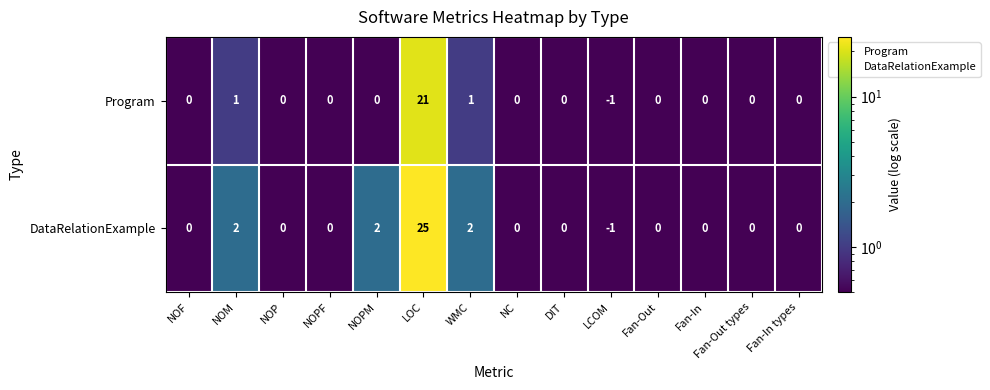

Which series has the widest spread of values?

DataRelationExample